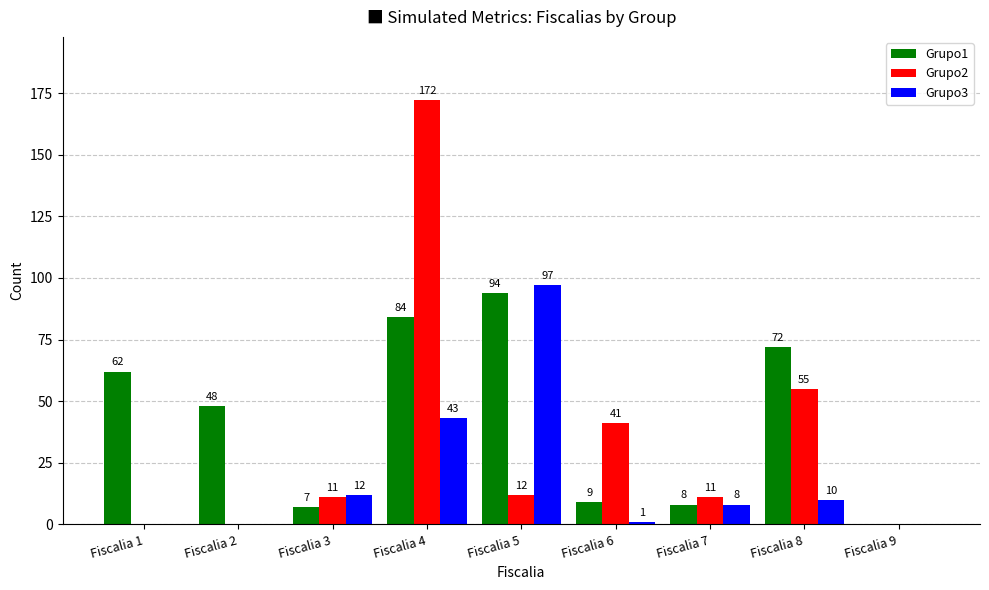

At which label does Grupo3 reach its peak?

Fiscalia 5